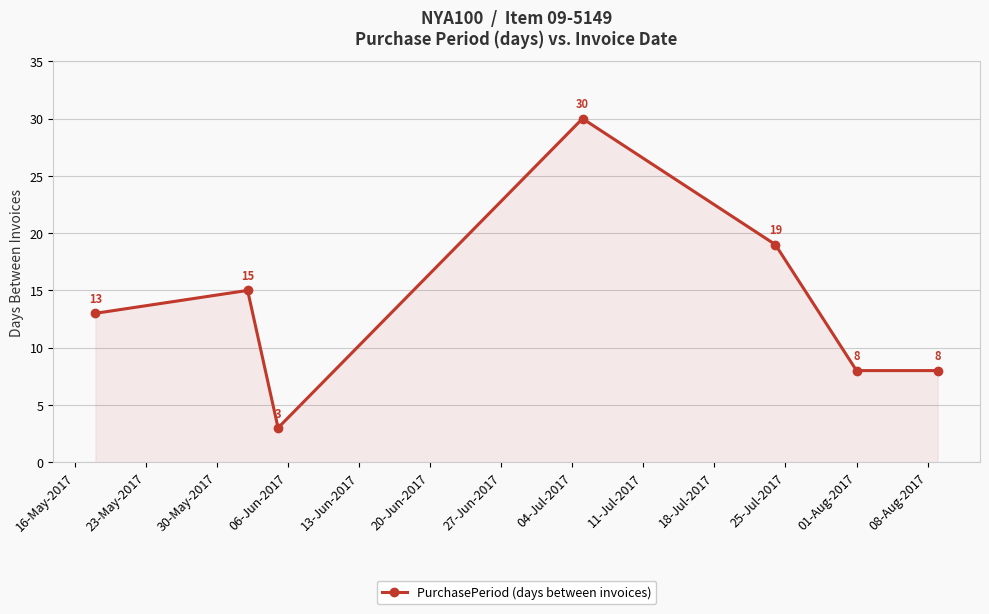

Count the values in the range 8 to 19.

5